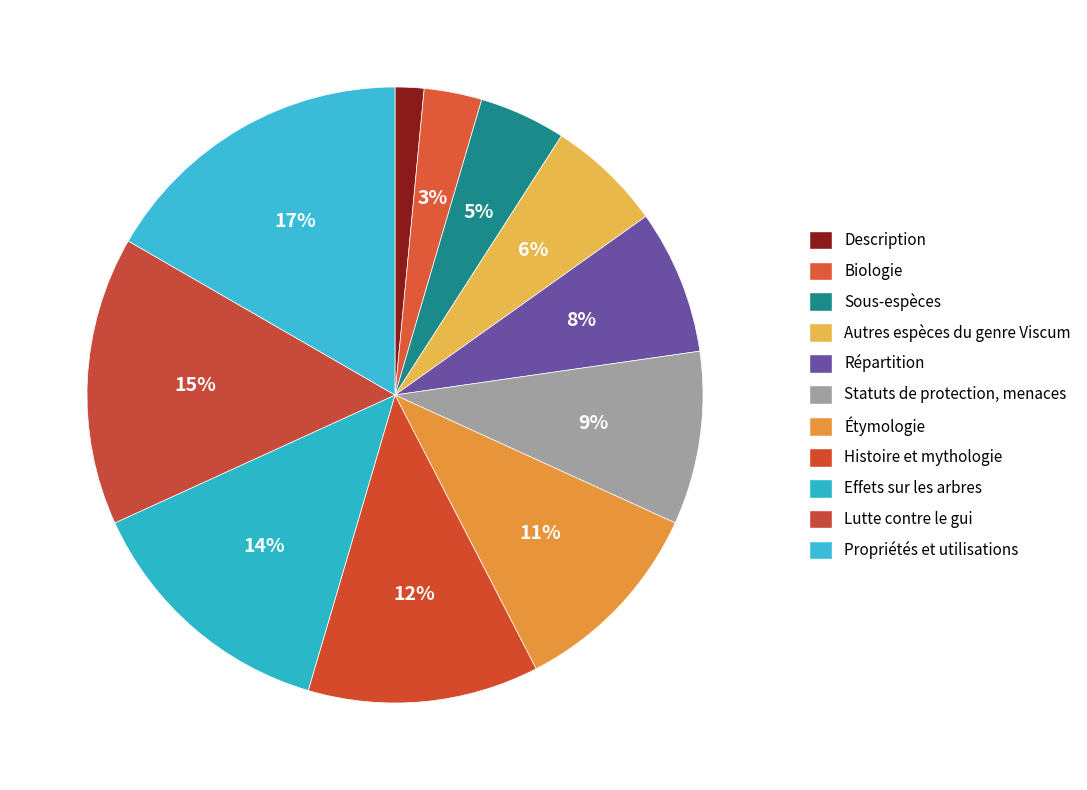

How many slices are in this pie chart?

11